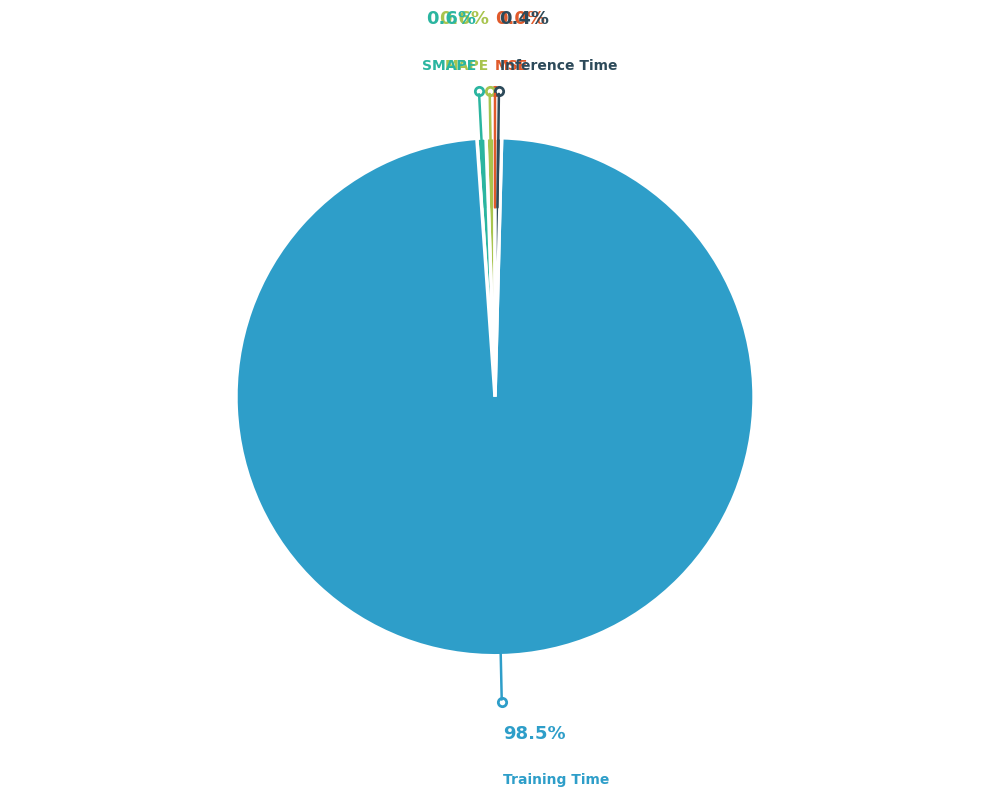

Is there any slice that represents more than half of the pie?

Yes